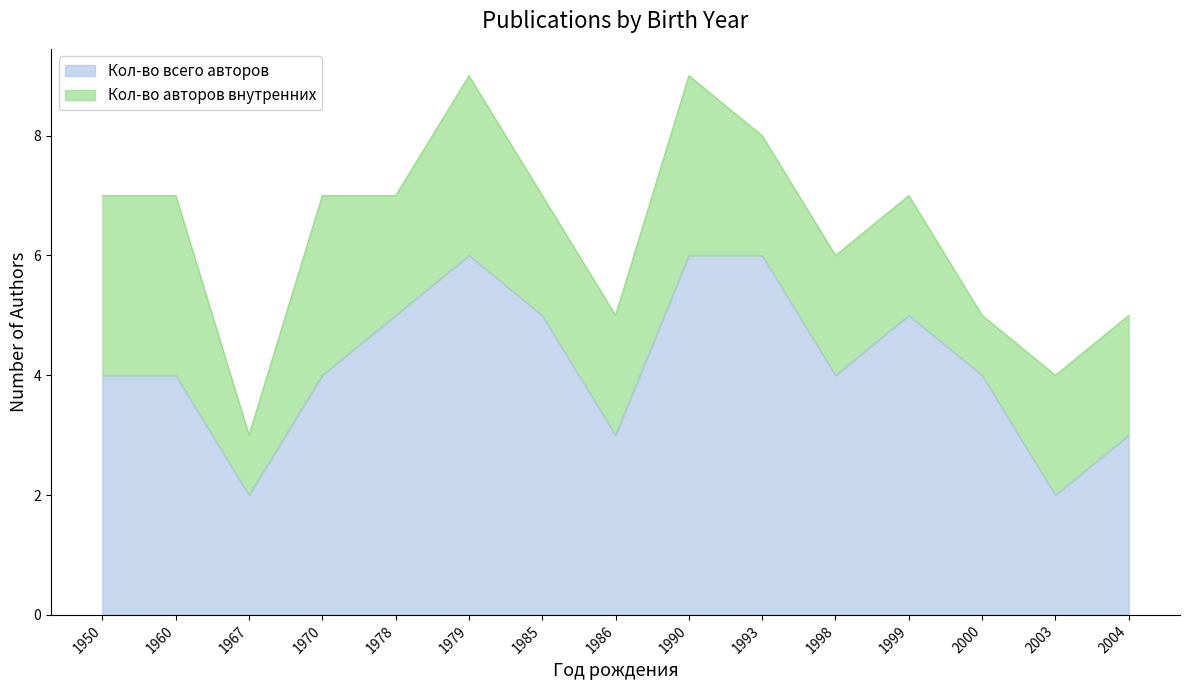

List the labels in order of value, smallest first.

1967, 2003, 1986, 2004, 1950, 1960, 1970, 1998, 2000, 1978, 1985, 1999, 1979, 1990, 1993